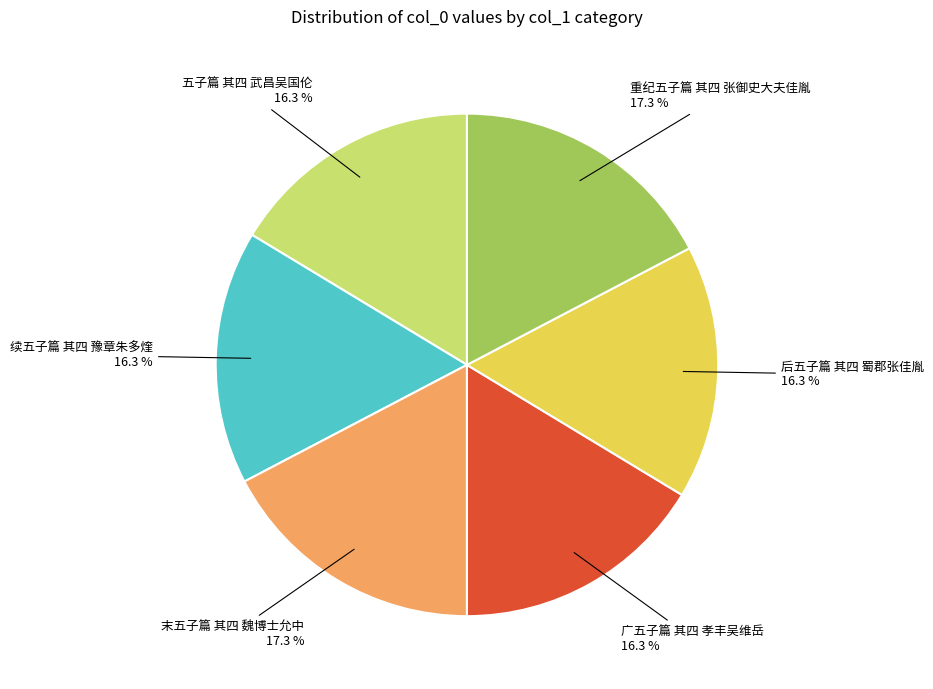

Combined, what portion of the pie is 五子篇 其四 武昌吴国伦 and 后五子篇 其四 蜀郡张佳胤?

32.7%